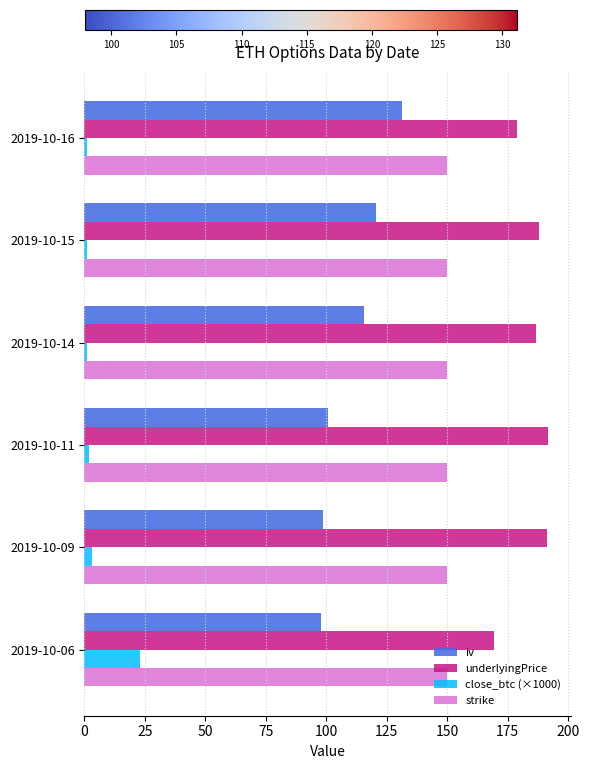

What is the average value of the close_btc (×1000) series?

5.2